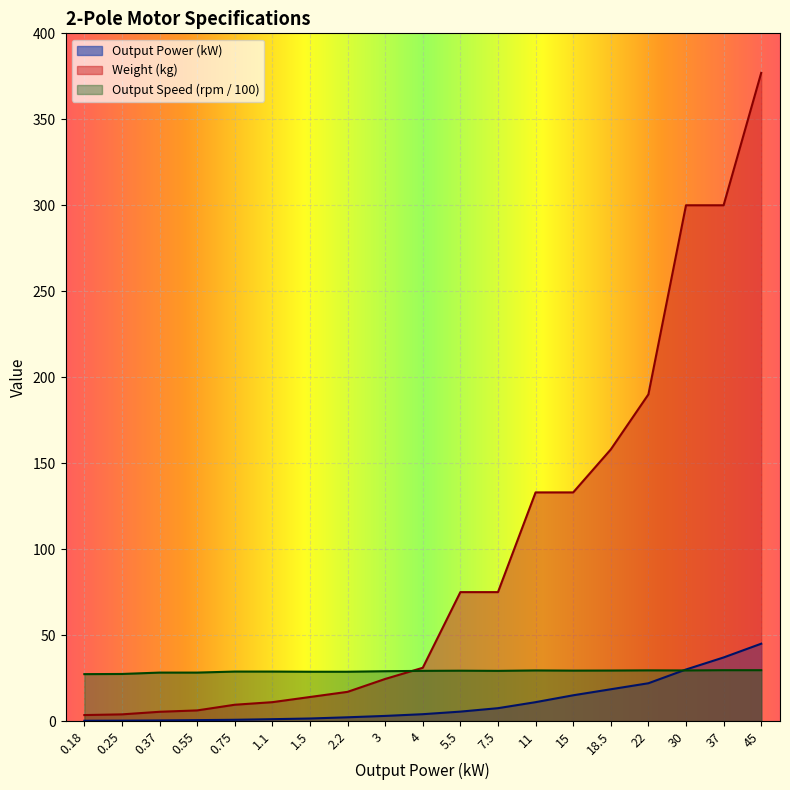

What is the difference between the highest and lowest values at 0.55?

27.6